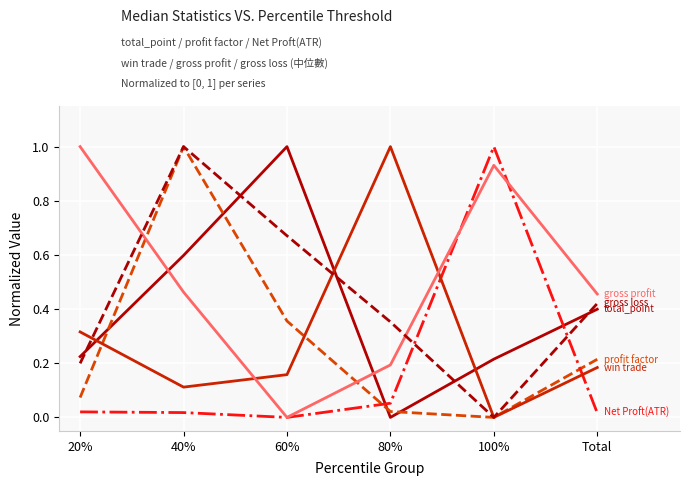

What is the greatest value displayed?

1.0